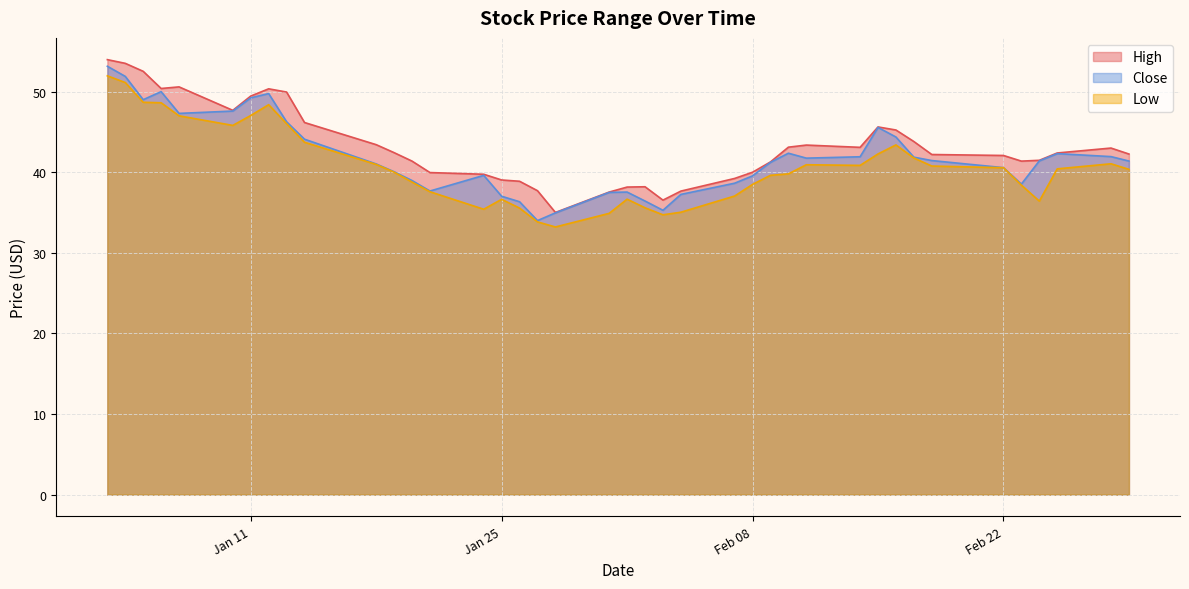

In Low, how many points are higher than both neighbors (excluding endpoints)?

6